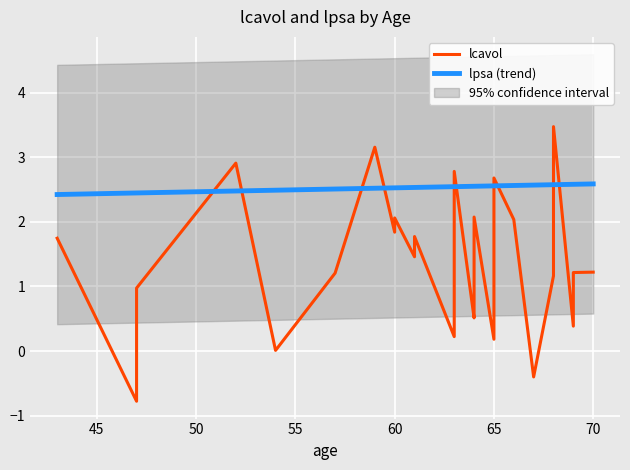

What are all the series names shown in the legend?

lcavol, lpsa